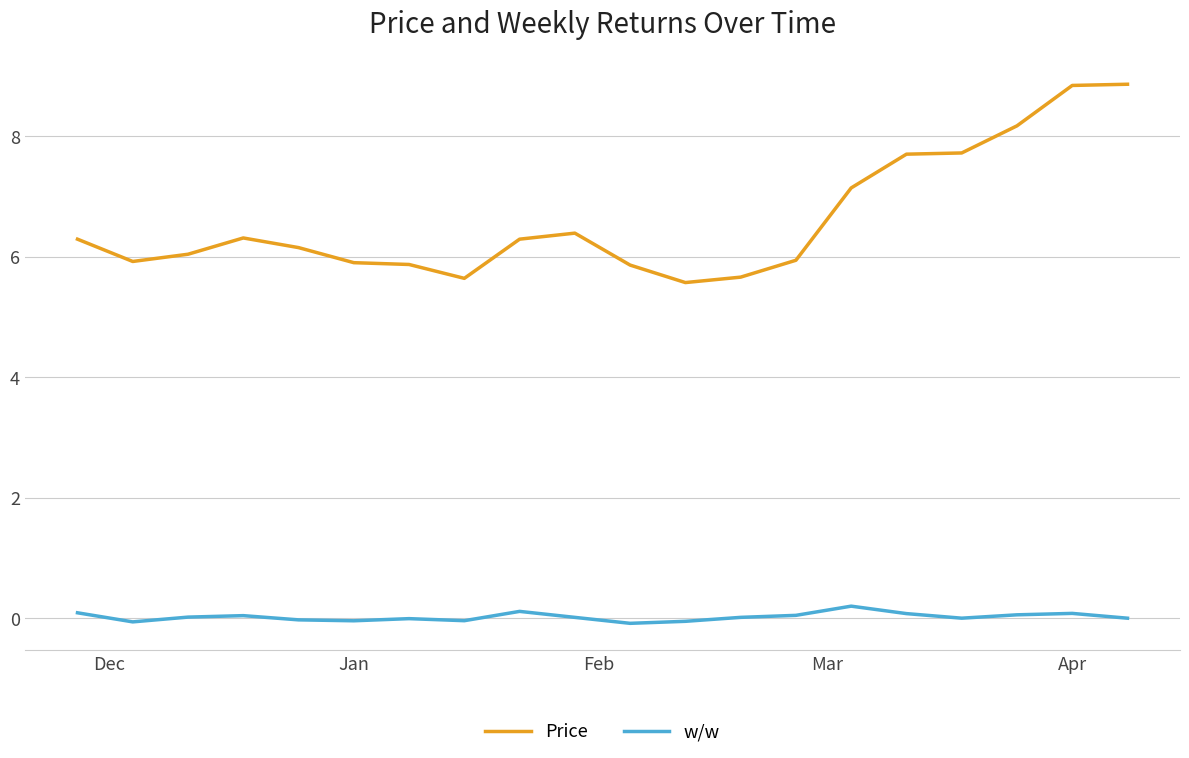

Which series has the largest total across all categories?

Price